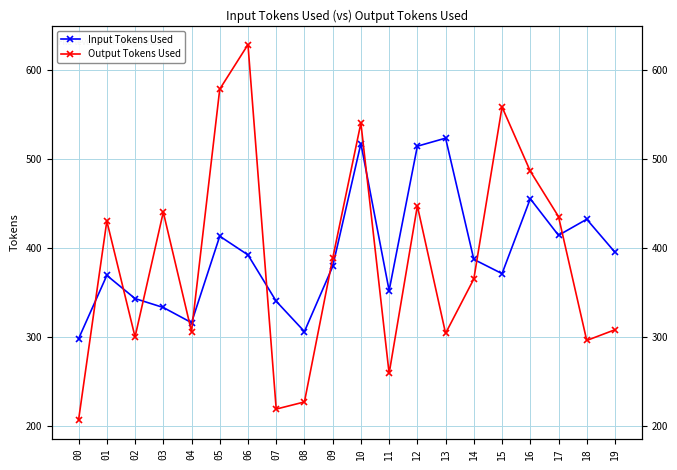

What is the difference between the highest and lowest values at 07?

121